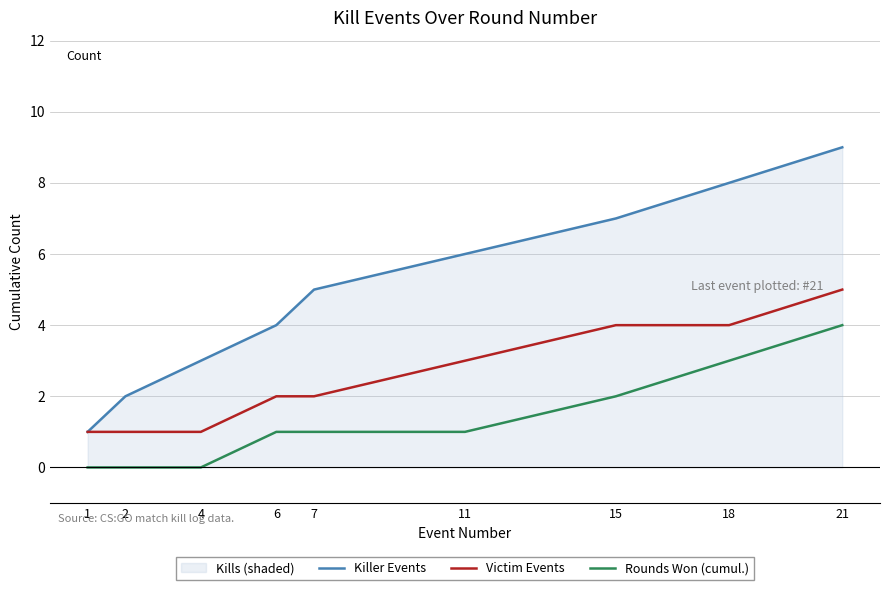

What is the sum of the Rounds Won (cumul.) values at 11 and 18?

4